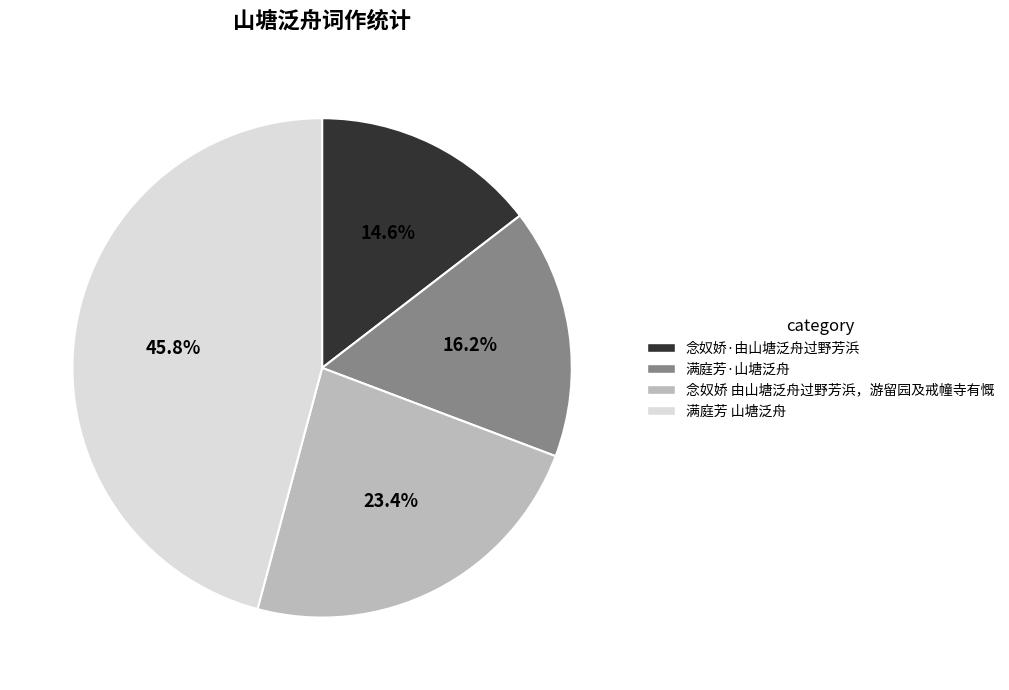

Rank the categories by value from lowest to highest.

念奴娇·由山塘泛舟过野芳浜, 满庭芳·山塘泛舟, 念奴娇 由山塘泛舟过野芳浜，游留园及戒幢寺有慨, 满庭芳 山塘泛舟